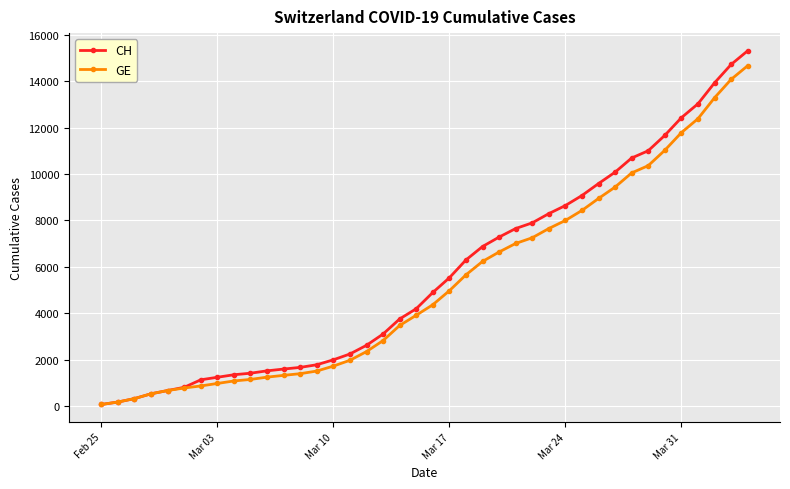

What is the maximum value shown in the chart?

15304